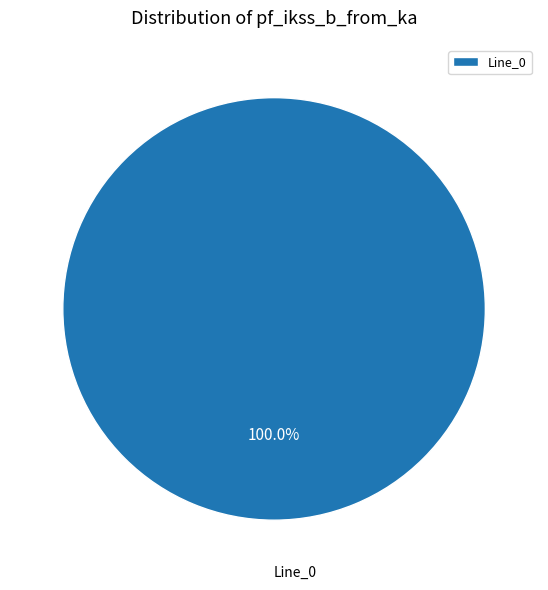

How many slices are in this pie chart?

1